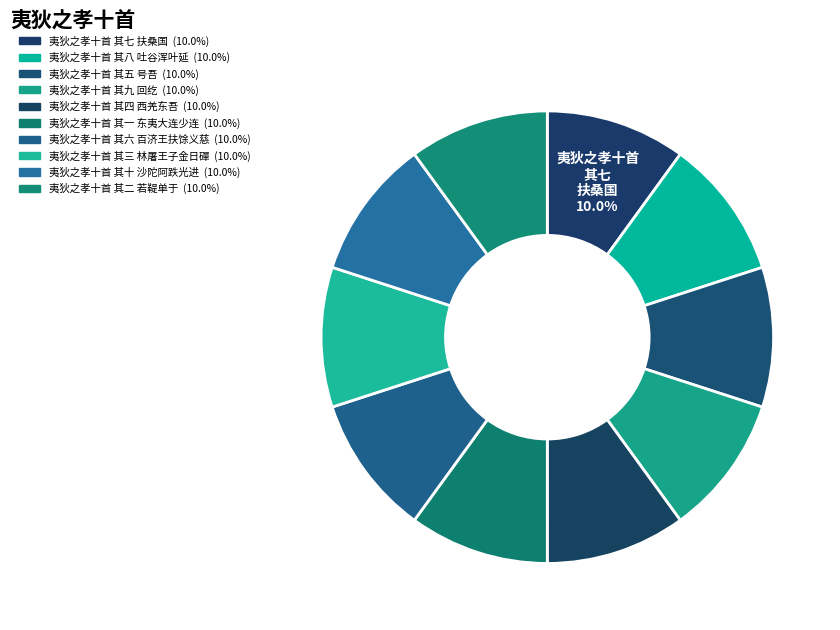

Rank the categories by value from highest to lowest.

夷狄之孝十首 其七 扶桑国, 夷狄之孝十首 其二 若鞮单于, 夷狄之孝十首 其十 沙陀阿跌光进, 夷狄之孝十首 其四 西羌东吾, 夷狄之孝十首 其六 百济王扶馀义慈, 夷狄之孝十首 其九 回纥, 夷狄之孝十首 其八 吐谷浑叶延, 夷狄之孝十首 其三 林屠王子金日磾, 夷狄之孝十首 其五 号吾, 夷狄之孝十首 其一 东夷大连少连